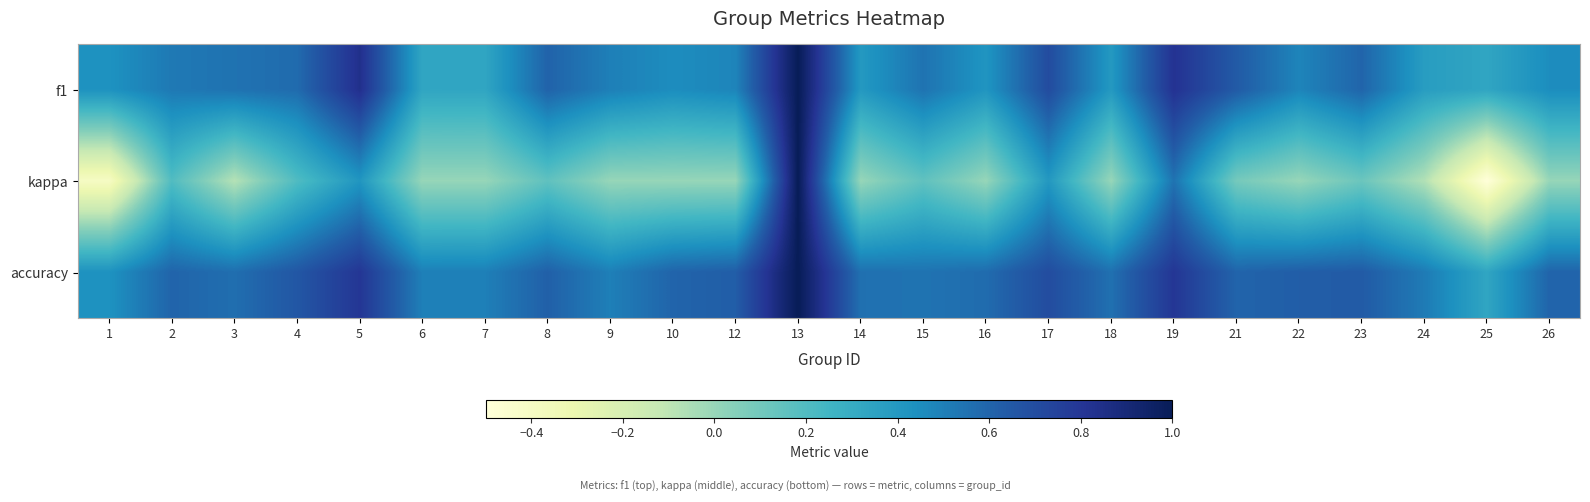

Which label corresponds to the smallest value in the chart?

25